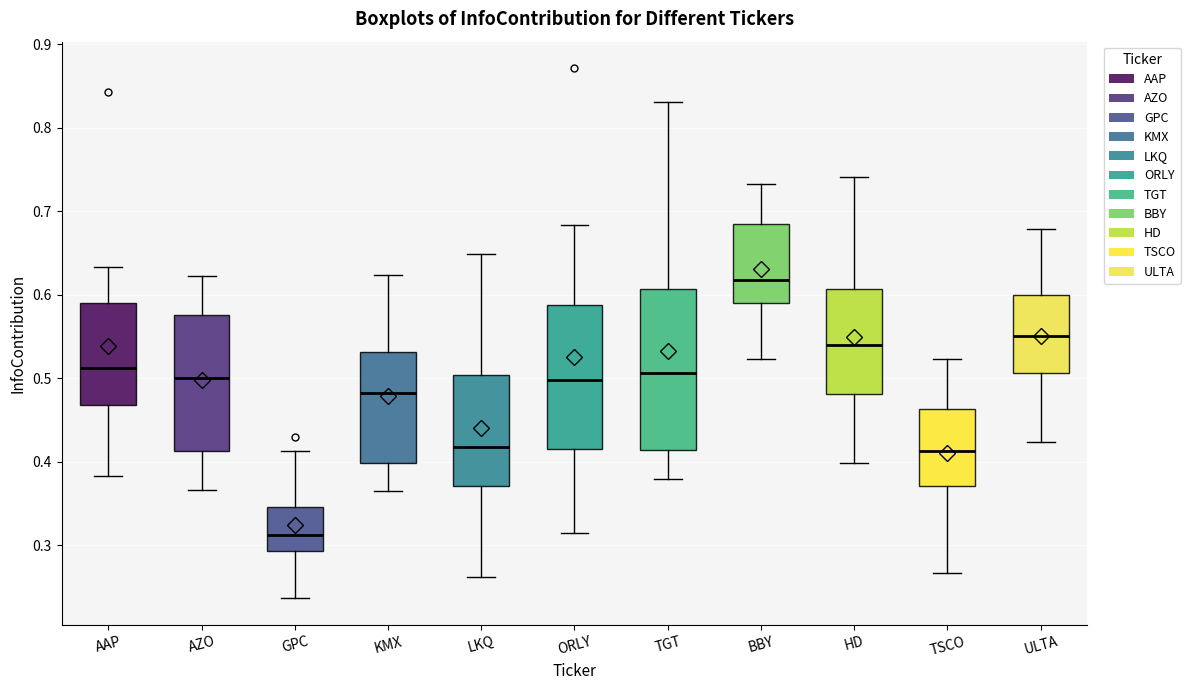

Which box has the lowest median line?

GPC